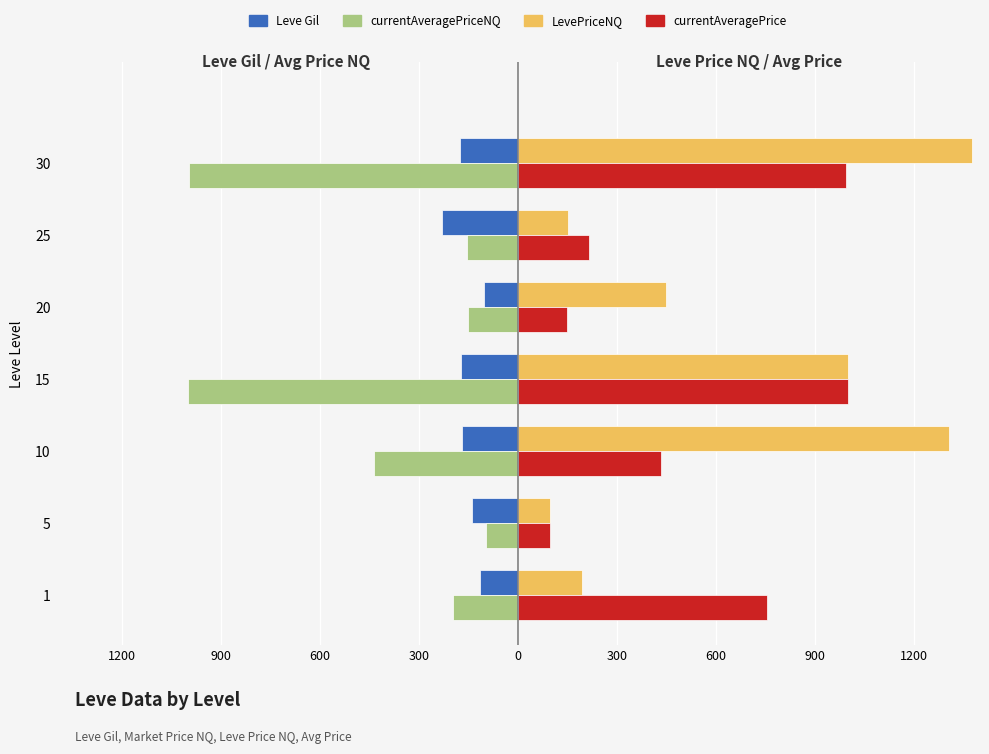

What are all the series names shown in the legend?

Leve Gil, currentAveragePriceNQ, LevePriceNQ, currentAveragePrice